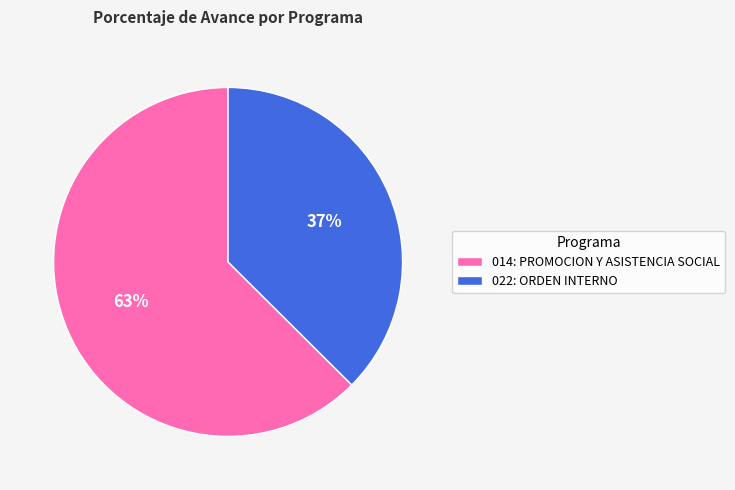

Count the number of slices in the pie.

2